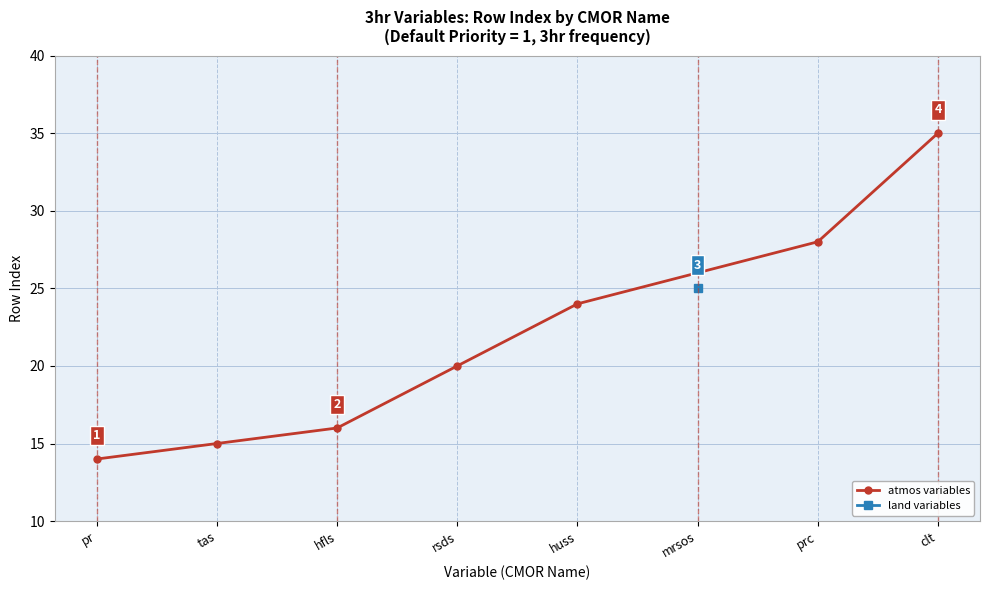

How many values in the atmos variables series are below 20?

3